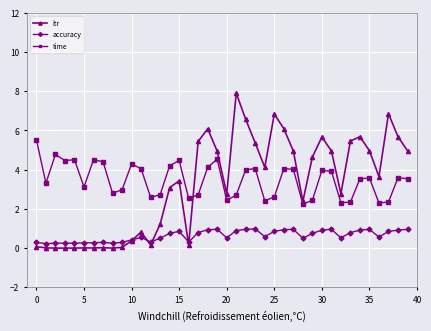

What is the maximum value shown in the chart?

7.9